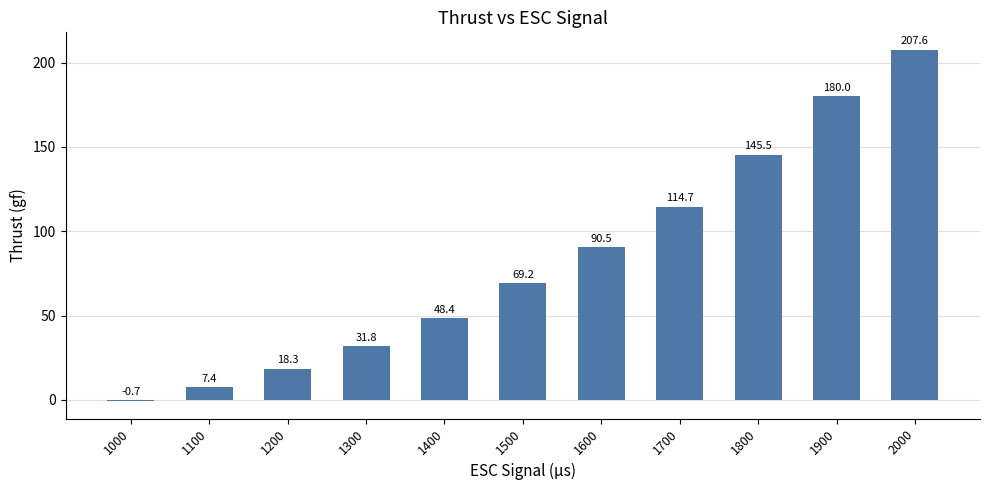

Are the bars horizontal?

No